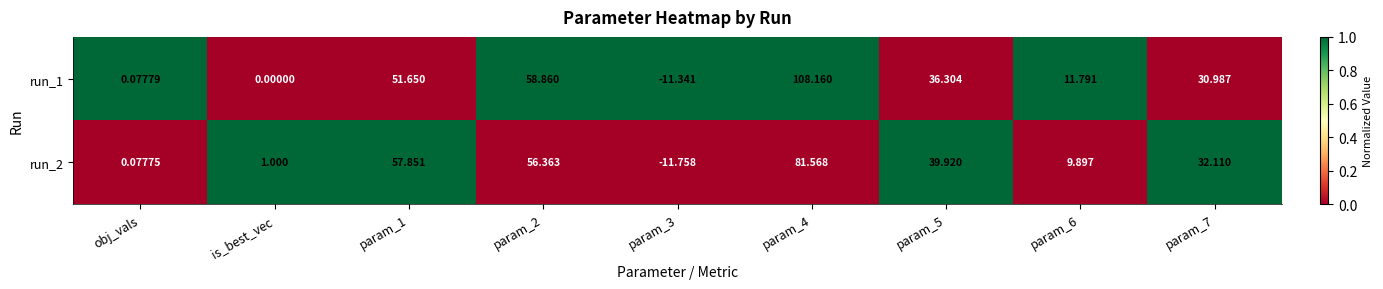

Is the value of run_2 at param_5 greater than the value of run_1 at param_4?

No